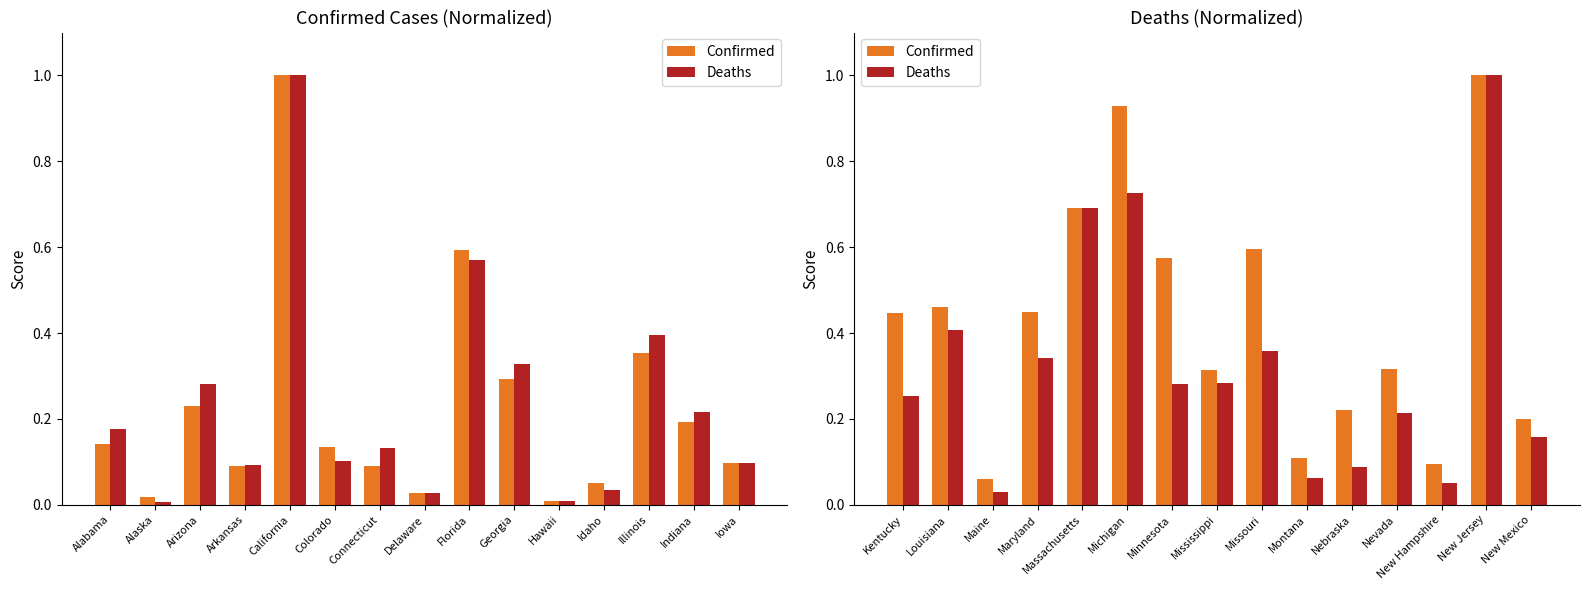

What position from the left is Nevada?

12